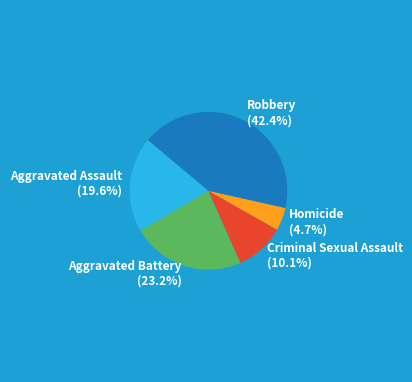

To the nearest percent, what percentage of the pie is Aggravated Battery?

23%